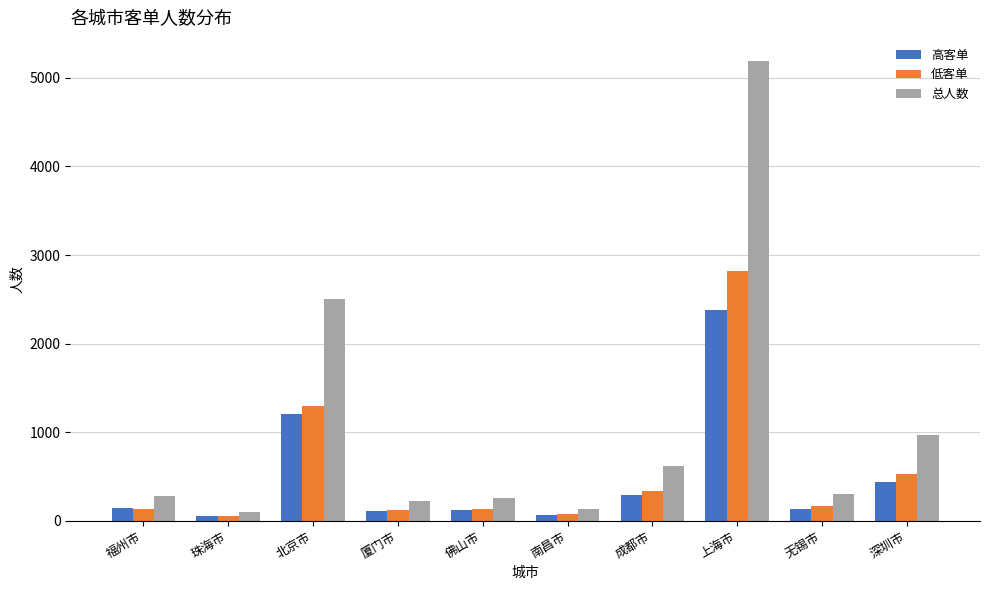

The value of 总人数 at 上海市 is 5192. True or false?

True